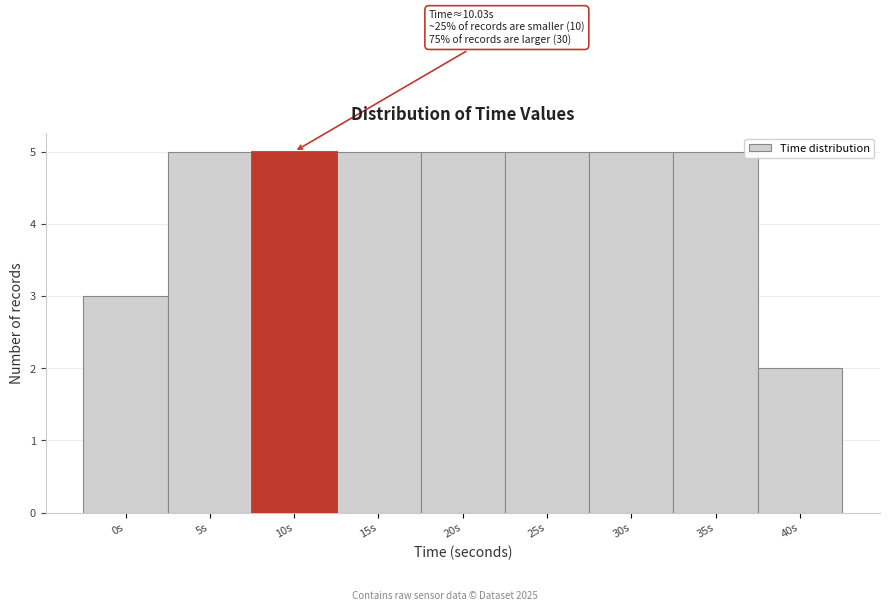

Reading left to right, what are all the values shown in this chart?

3	5	5	5	5	5	5	5	2